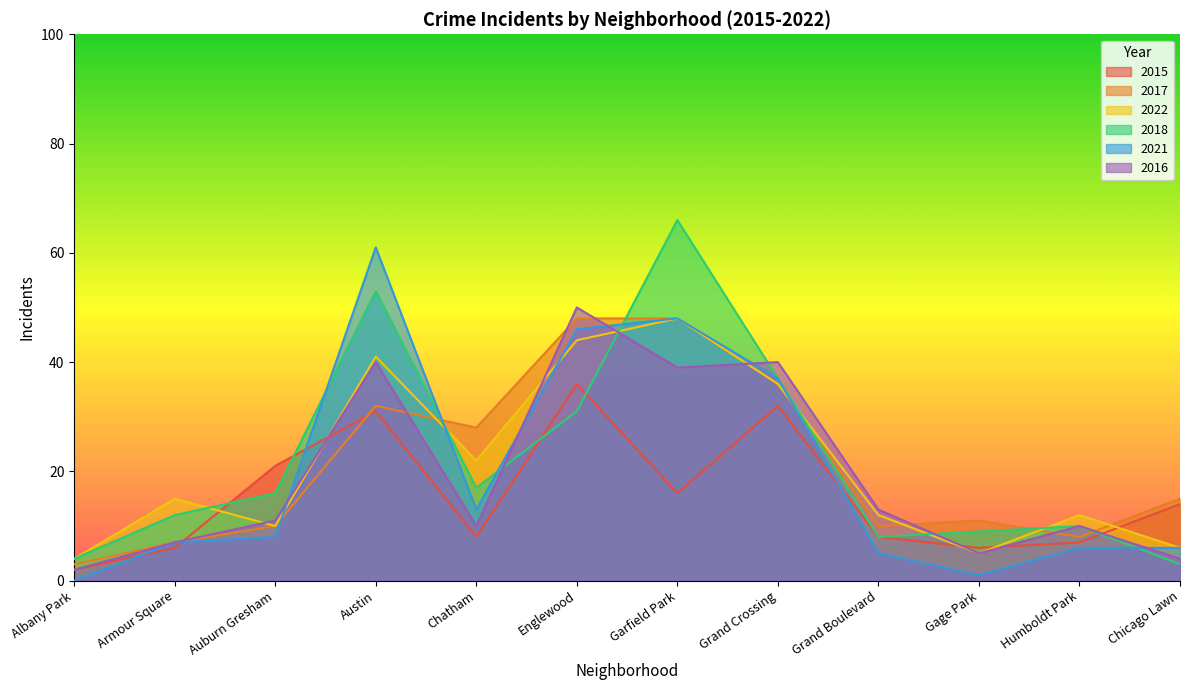

Which series has the widest spread of values?

2018